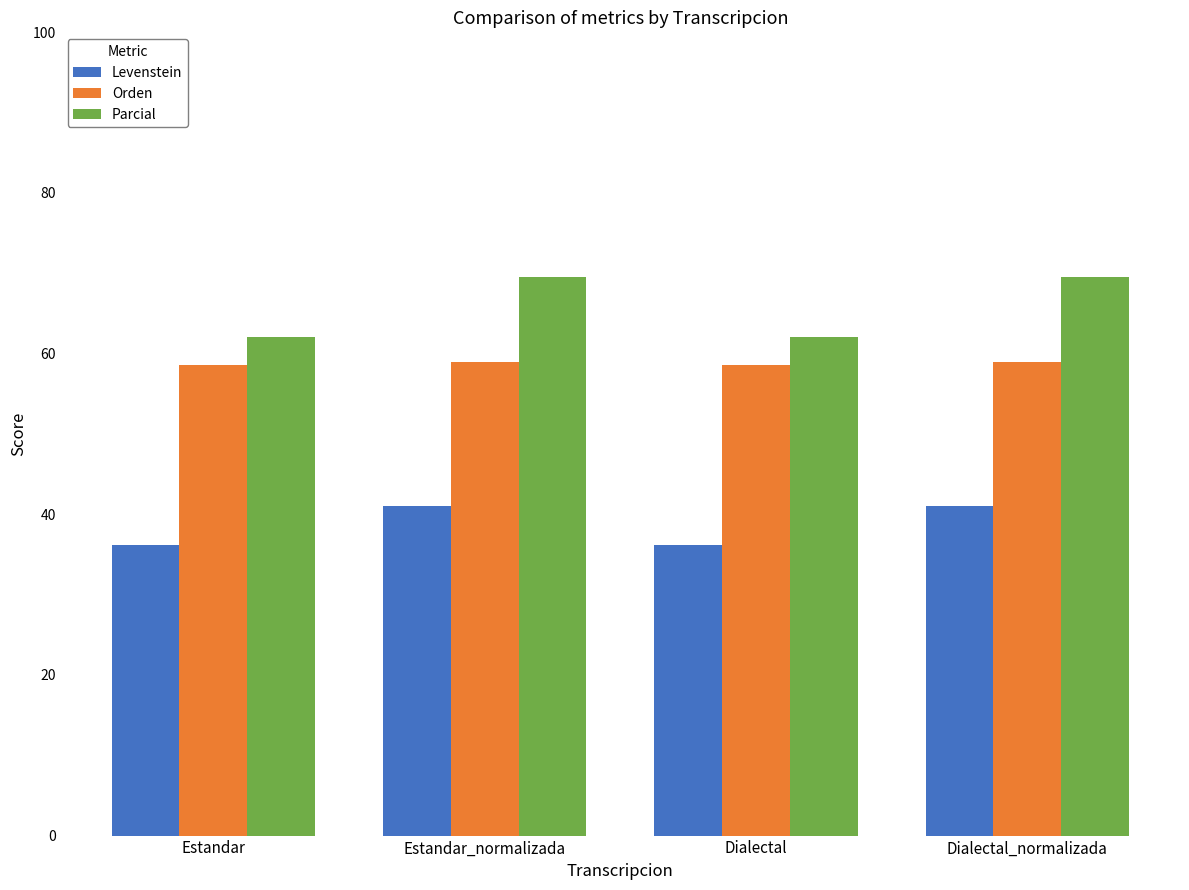

How many categories are shown in the chart?

4